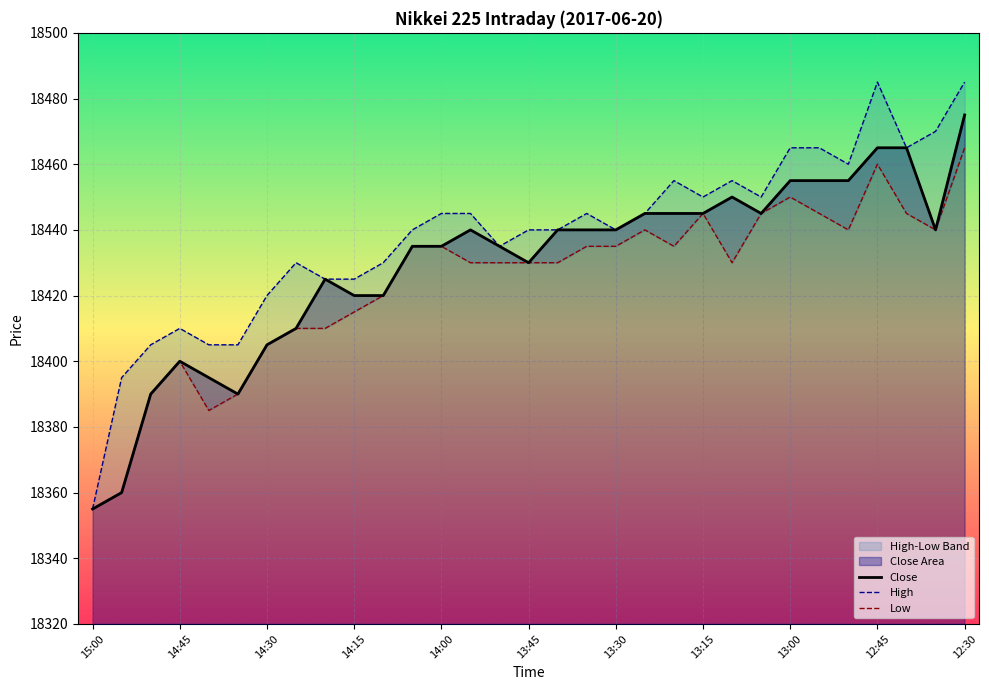

List the series in order of their overall mean, highest first.

High, Close, Low